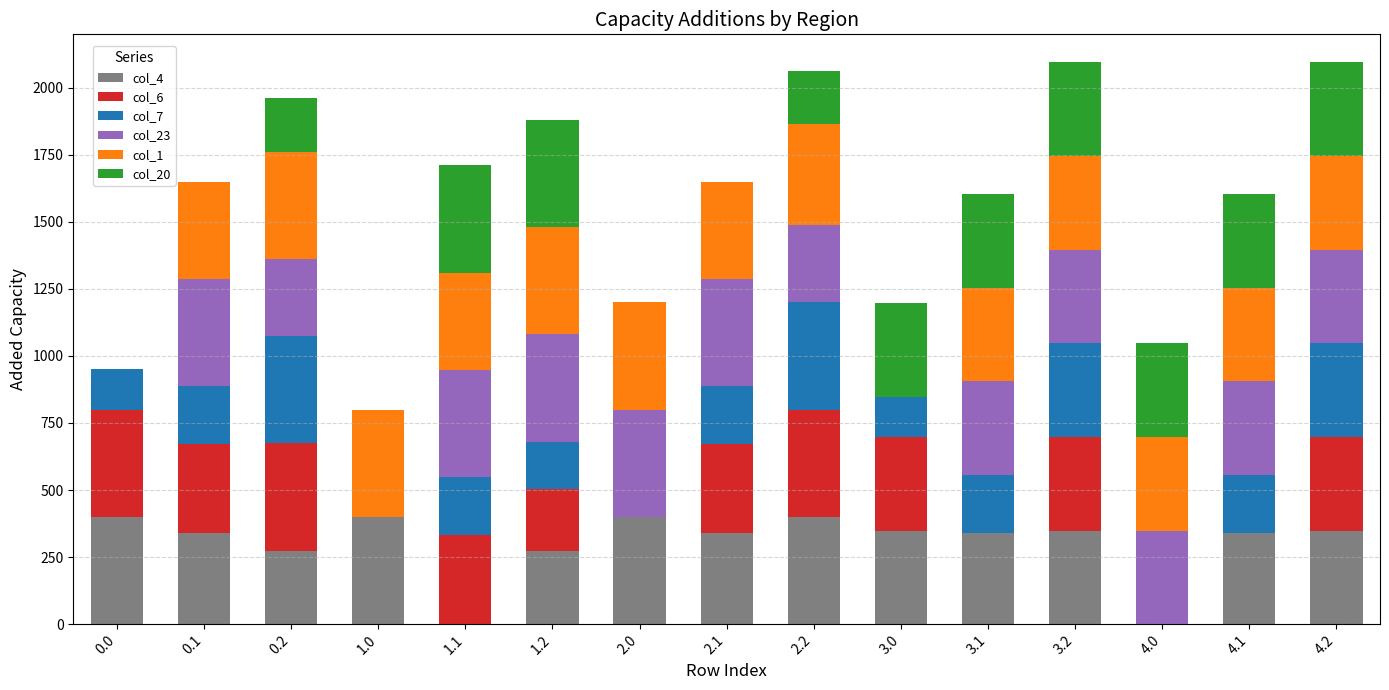

What is the highest value of the col_4 series?

400.0